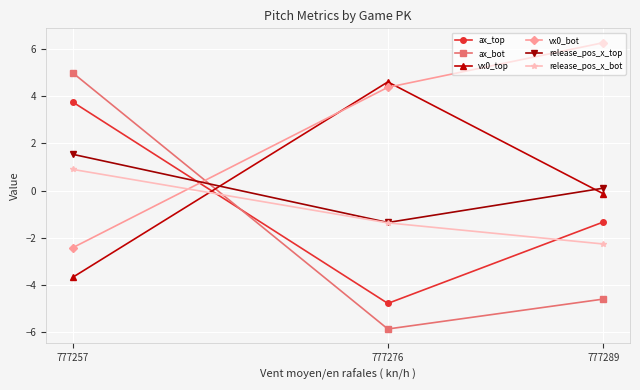

Which category has the highest value in the vx0_bot series?

777289